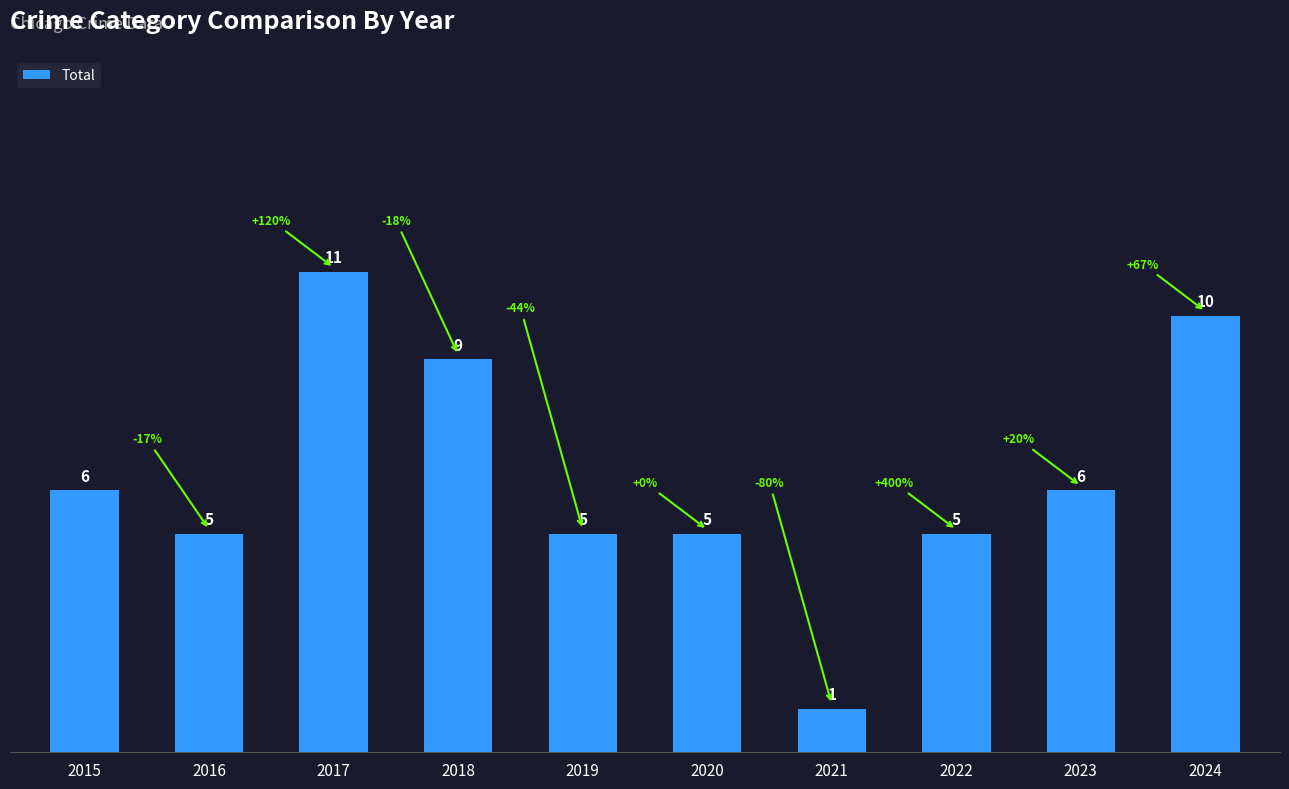

What is the value of the 2nd bar from the left?

5